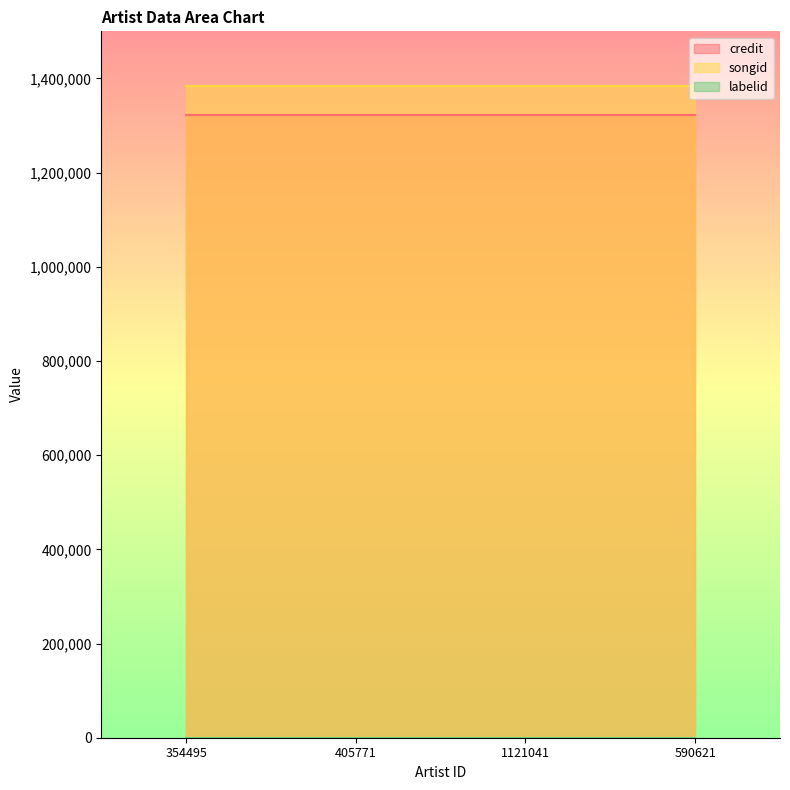

Where is songid nearest to the value 1383162?

354495